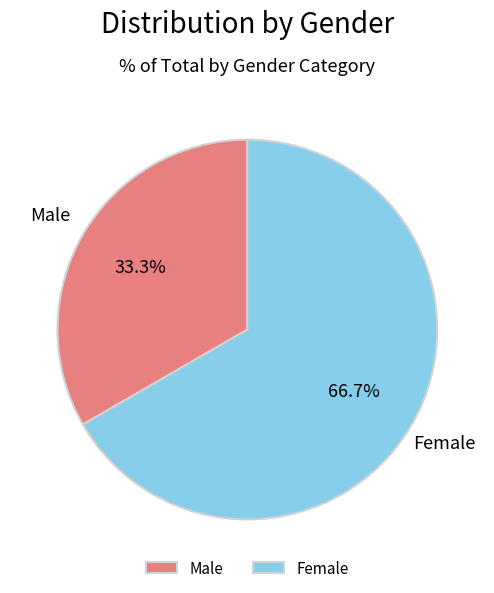

How many slices are in this pie chart?

2